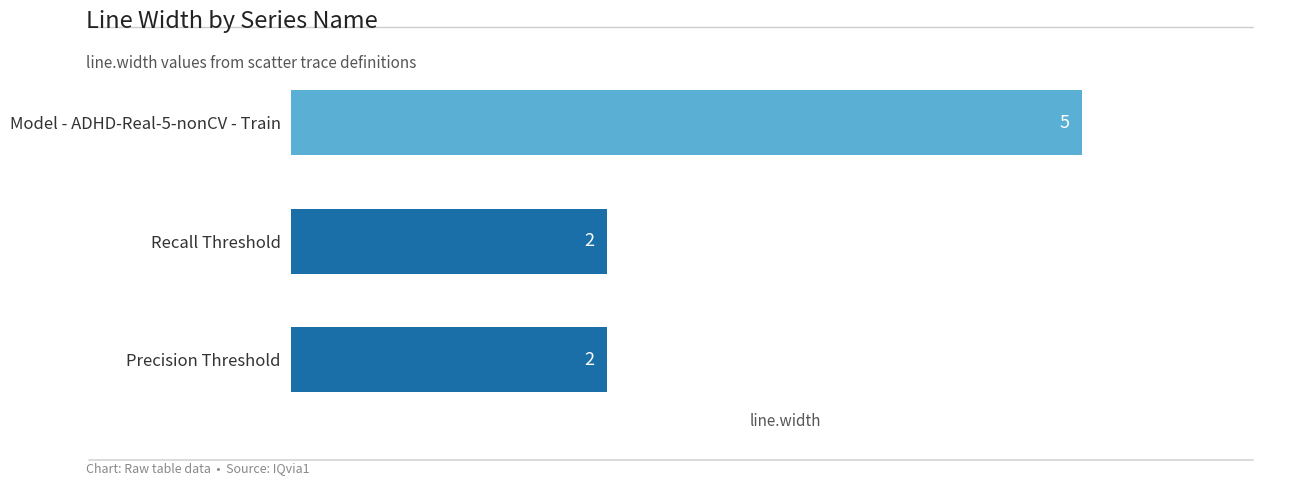

What is the average value?

3